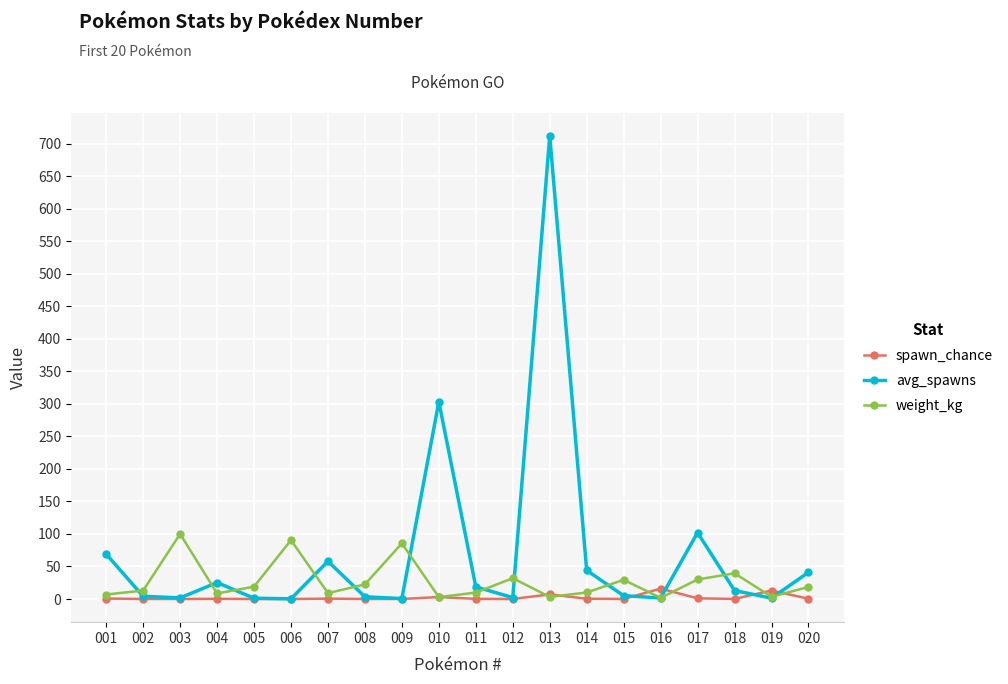

At how many categories does at least one series exceed 256?

2